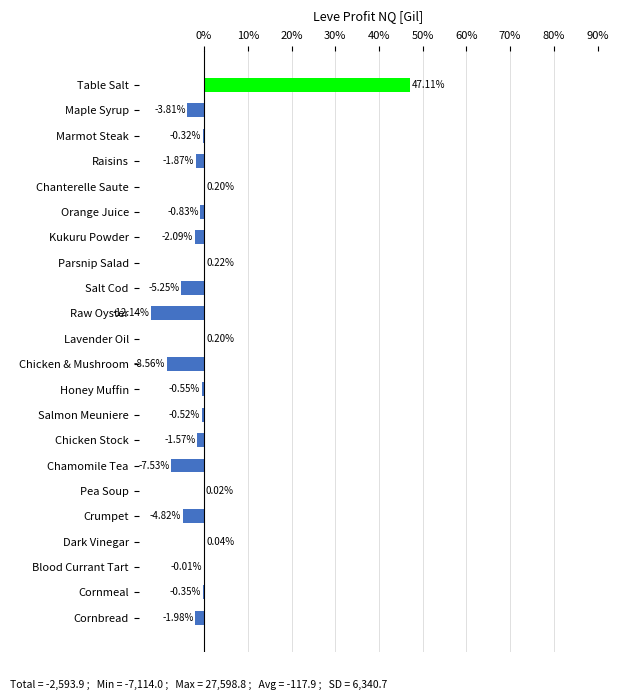

Where is the data nearest to the value 17?

Parsnip Salad